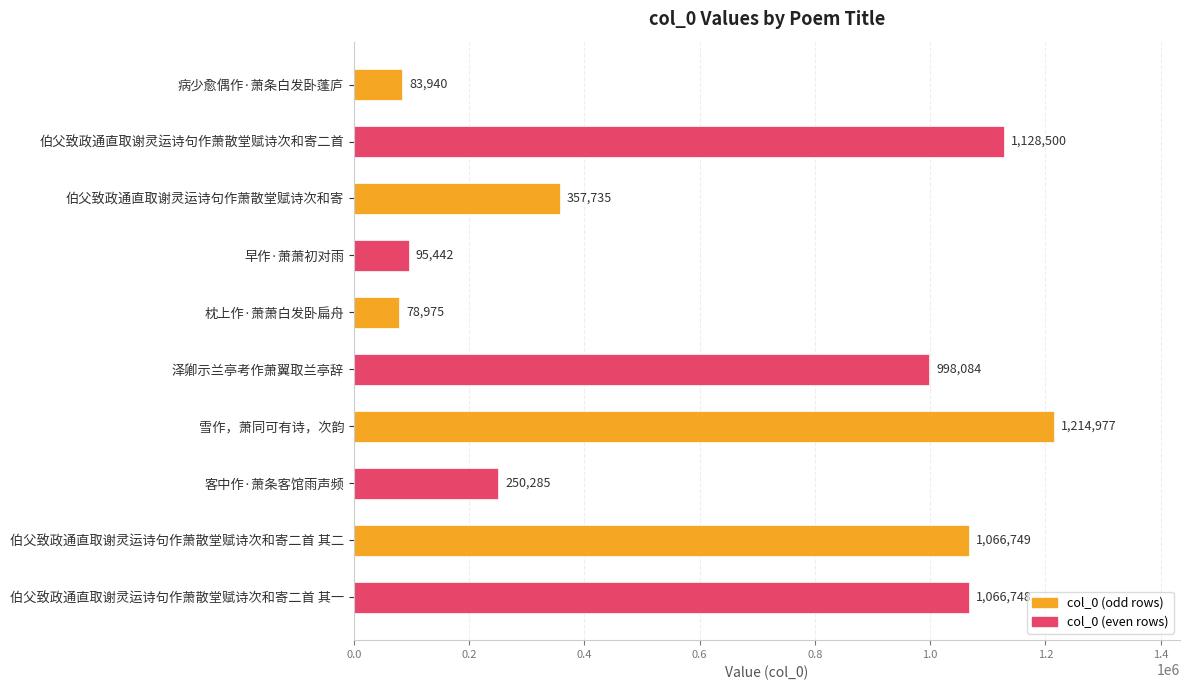

Rank the categories by value from highest to lowest.

雪作，萧同可有诗，次韵, 伯父致政通直取谢灵运诗句作萧散堂赋诗次和寄二首, 伯父致政通直取谢灵运诗句作萧散堂赋诗次和寄二首 其二, 伯父致政通直取谢灵运诗句作萧散堂赋诗次和寄二首 其一, 泽卿示兰亭考作萧翼取兰亭辞, 伯父致政通直取谢灵运诗句作萧散堂赋诗次和寄, 客中作·萧条客馆雨声频, 早作·萧萧初对雨, 病少愈偶作·萧条白发卧蓬庐, 枕上作·萧萧白发卧扁舟